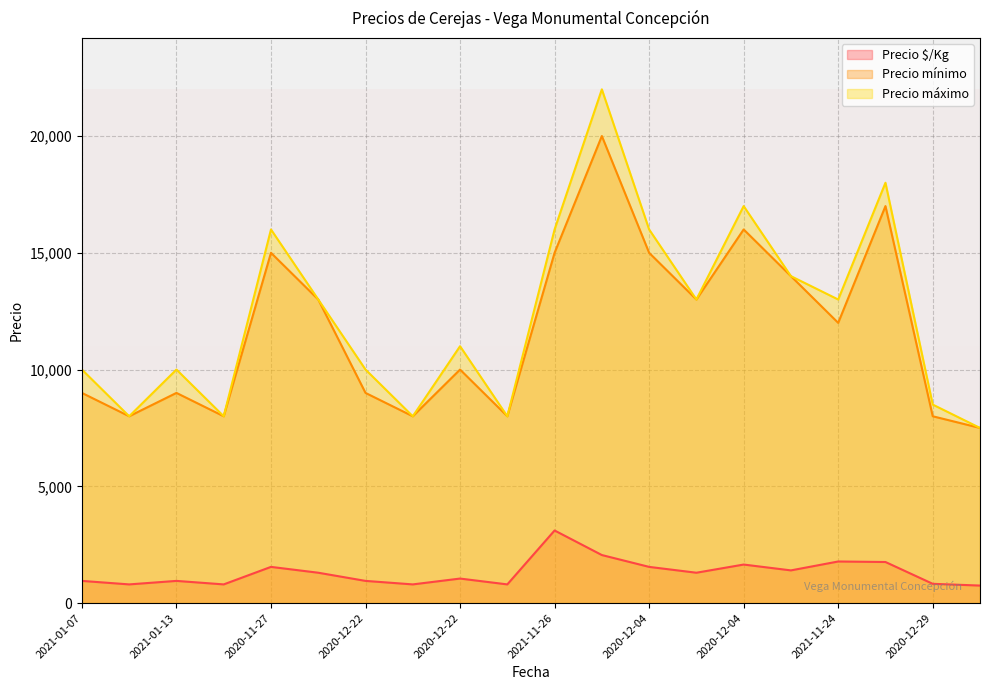

Rank the series at 2021-01-07 from lowest to highest value.

Precio $/Kg, Precio mínimo, Precio máximo